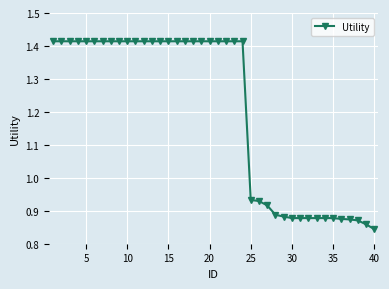

What is the average value?

1.2